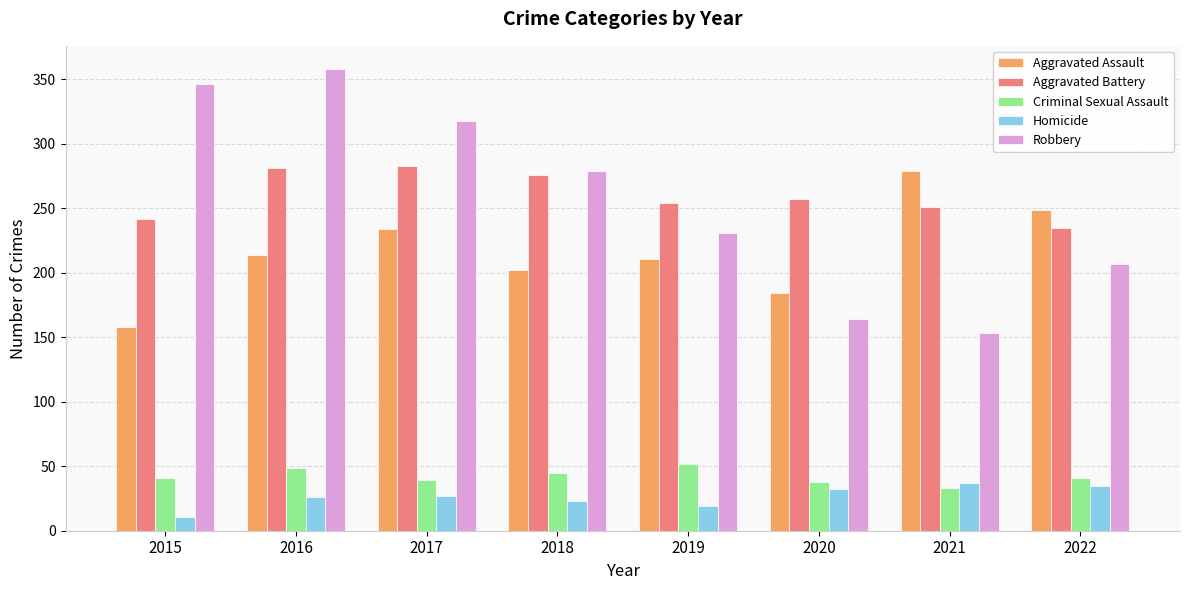

Which series has the widest spread of values?

Robbery